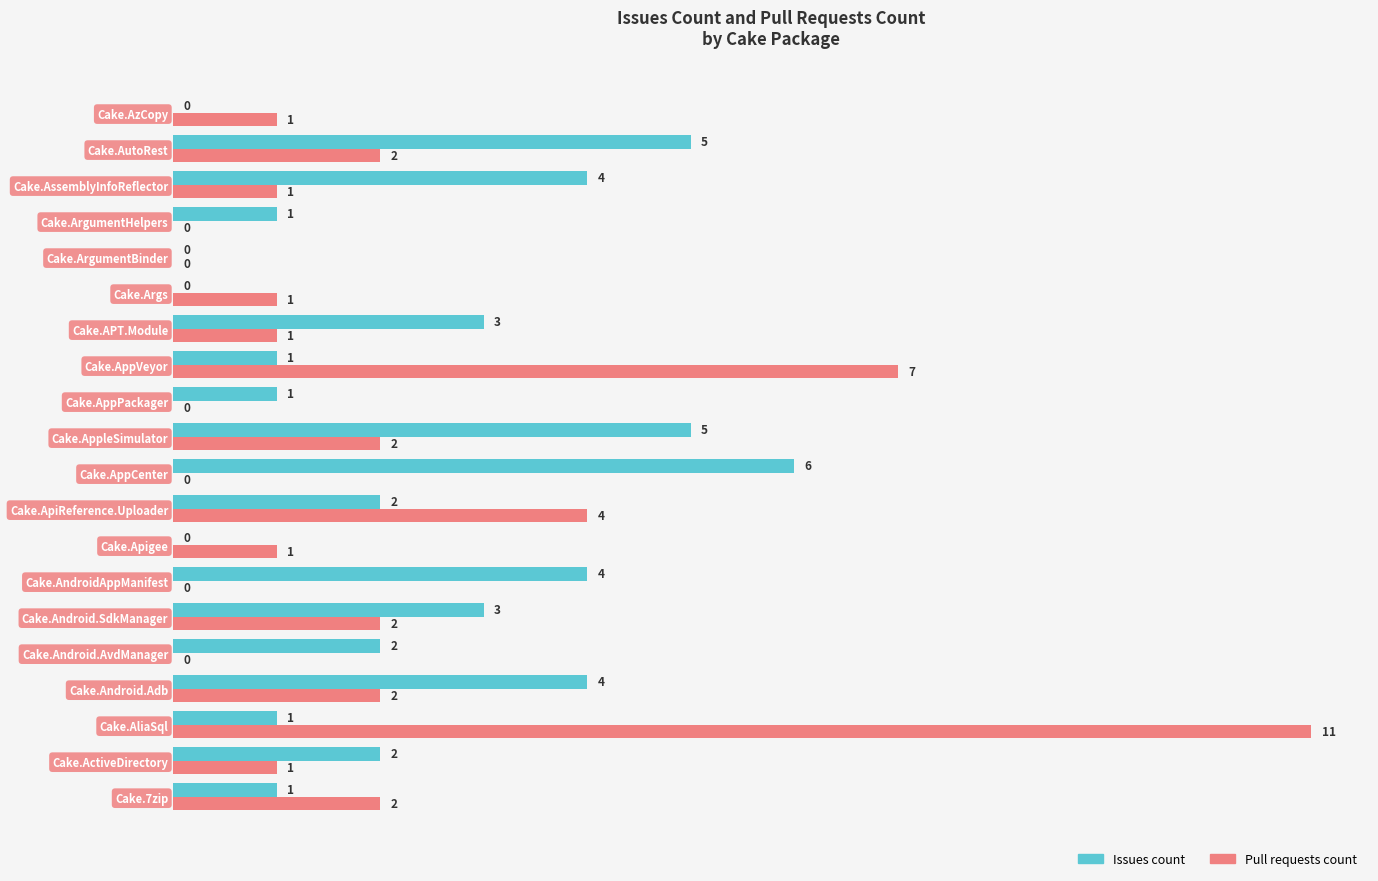

What is the sum of the Pull requests count values at Cake.AppVeyor and Cake.Android.SdkManager?

9